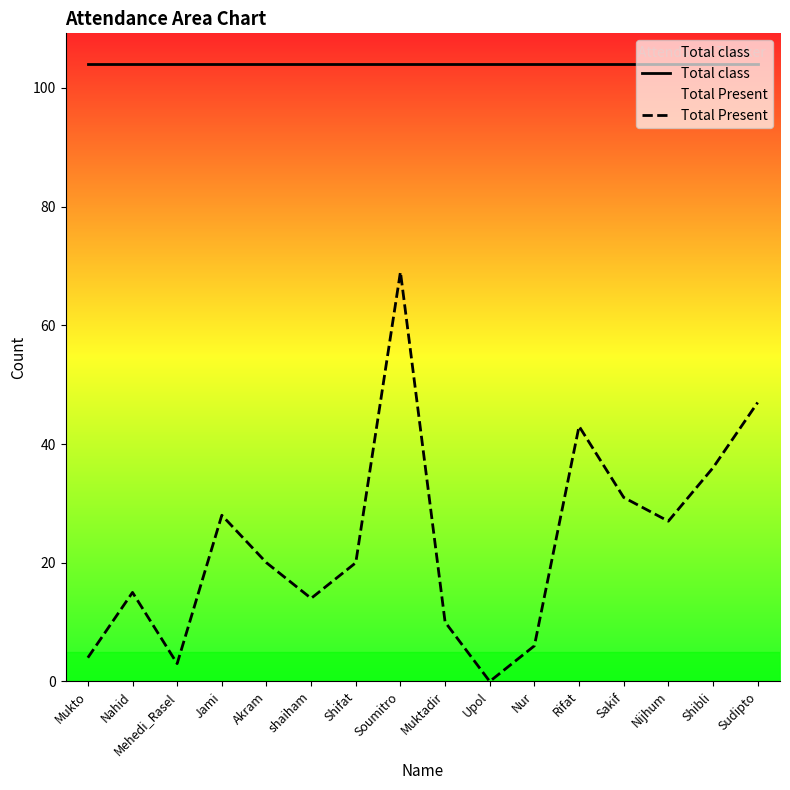

True or false: Total Present and Total class intersect in this chart.

False